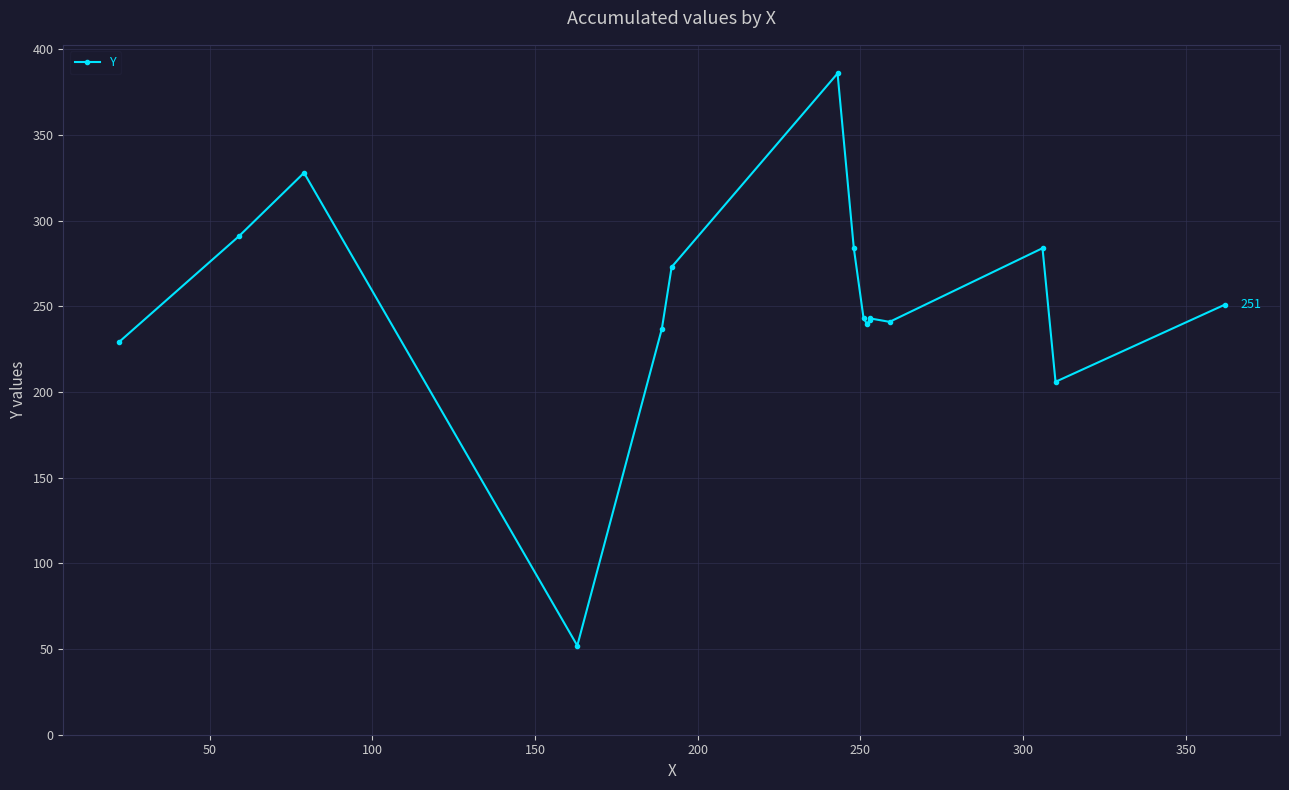

Does the chart display data point markers on the line(s)?

Yes